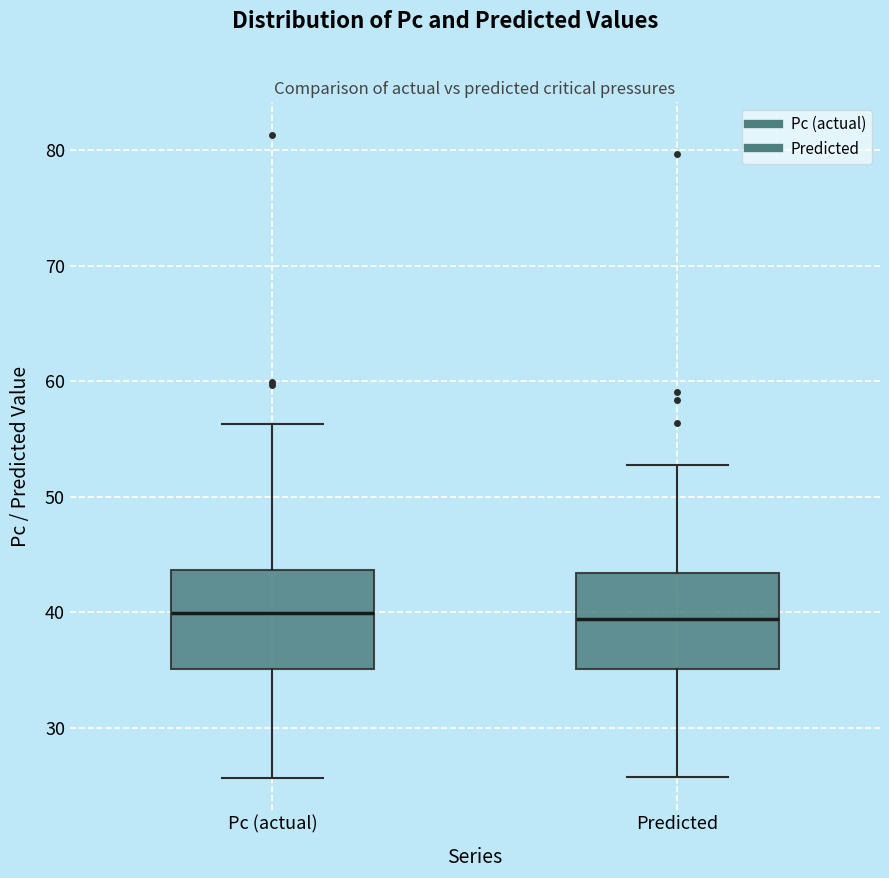

Reading left to right, transcribe this box plot: for each box, give where its median line is, the range the box spans, and where its two whiskers end, as read against the y-axis. The values are not printed on the chart, so give them approximately, as read against the axis.

Pc (actual): median 40, box 35 to 44, whiskers 26 to 56
Predicted: median 39, box 35 to 43, whiskers 26 to 53